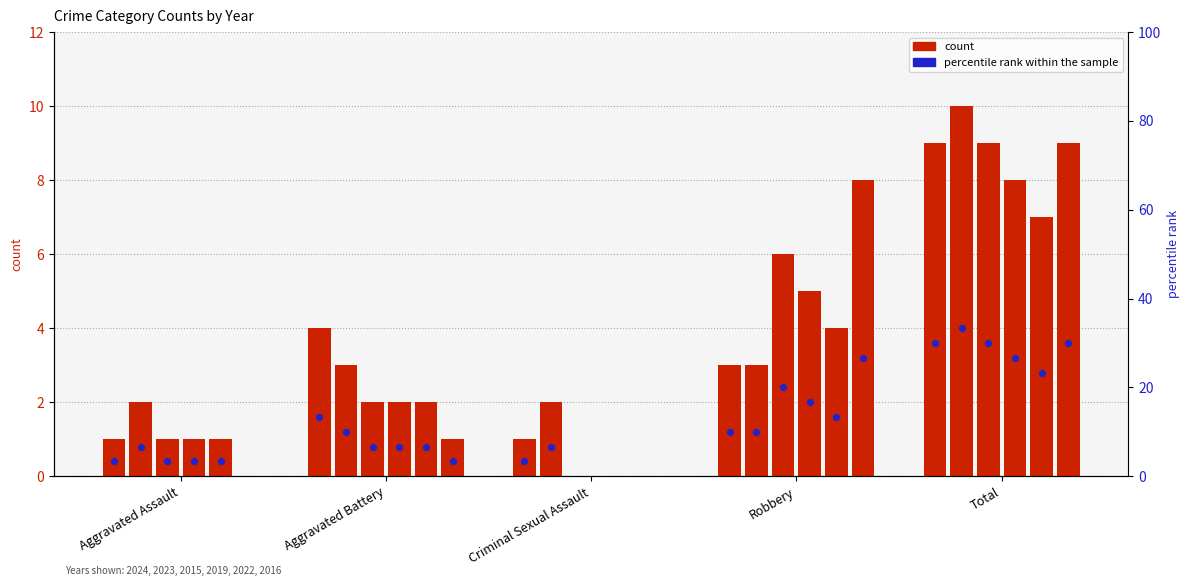

At how many categories does at least one series exceed 5?

2